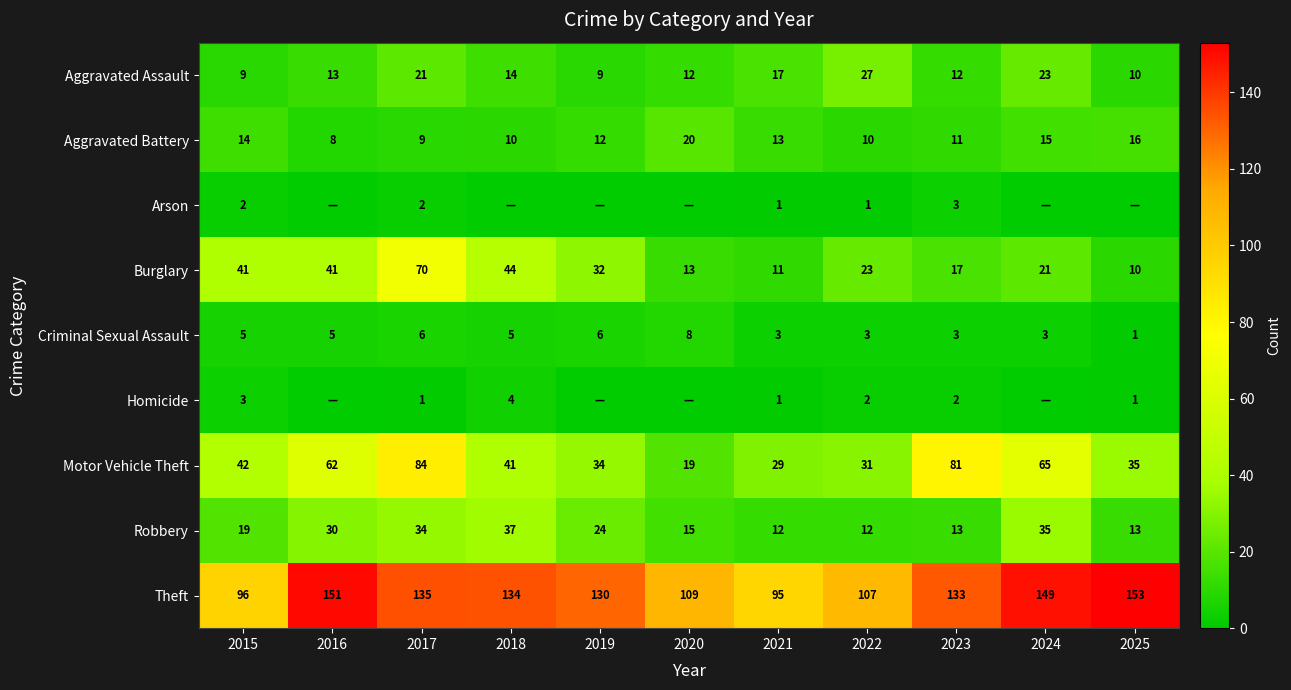

At which label is Robbery closest to 24?

2019